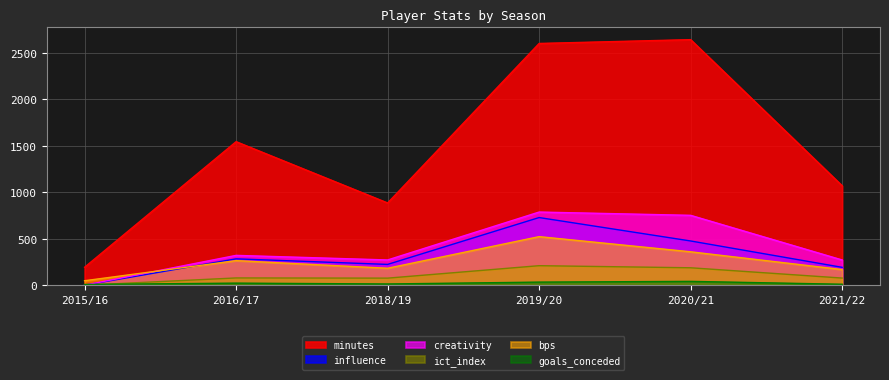

What is the difference between the goals_conceded values at 2019/20 and 2020/21?

8.0